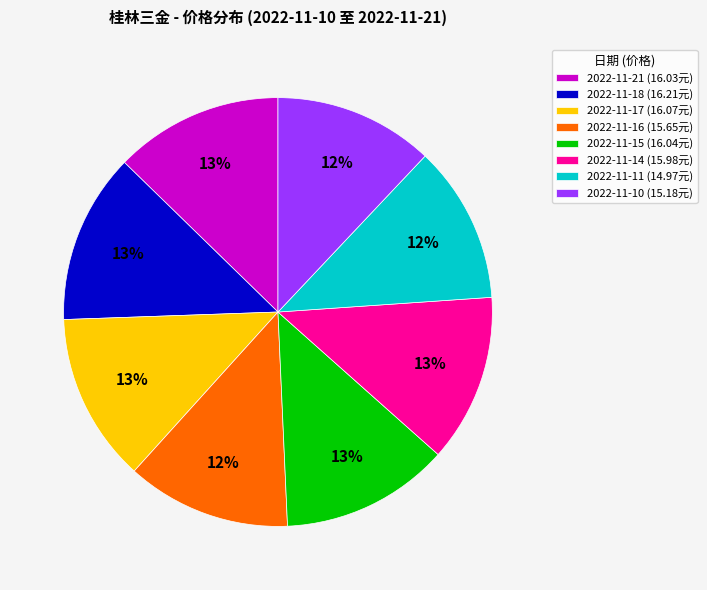

How many segments does this pie chart have?

8